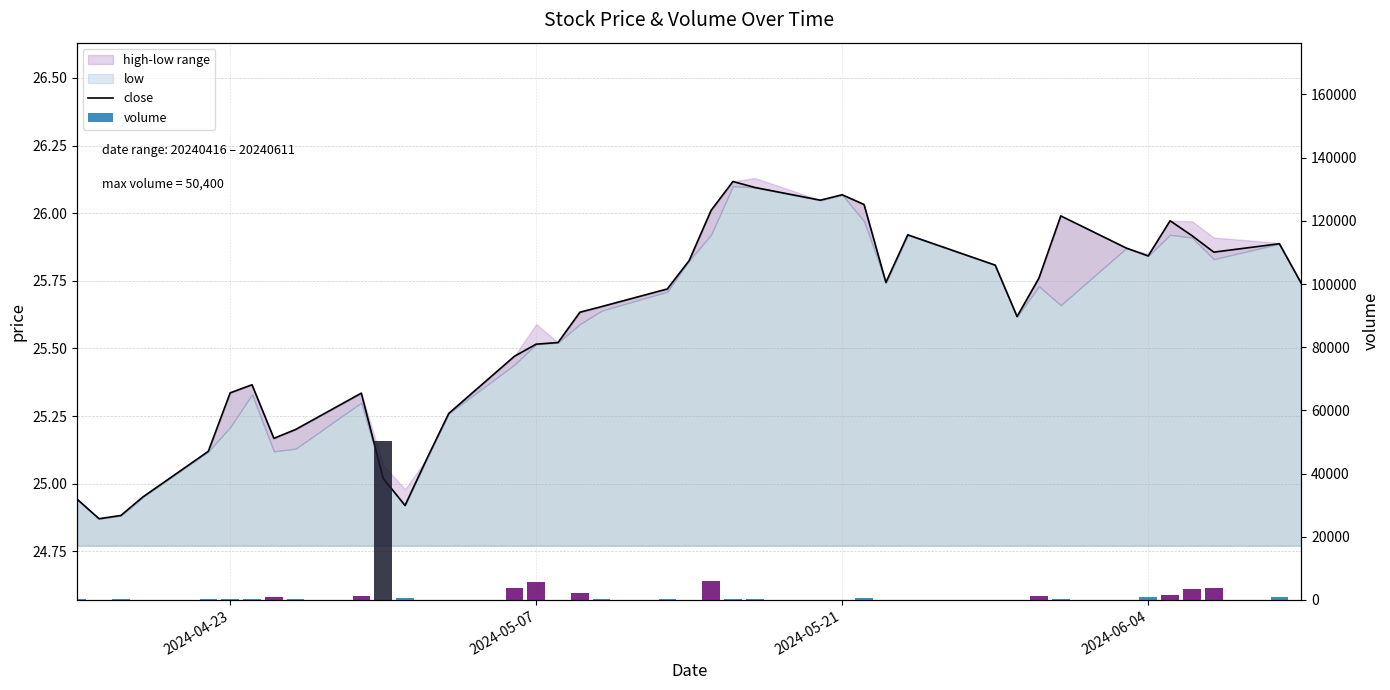

What is the highest value of the close series?

26.1